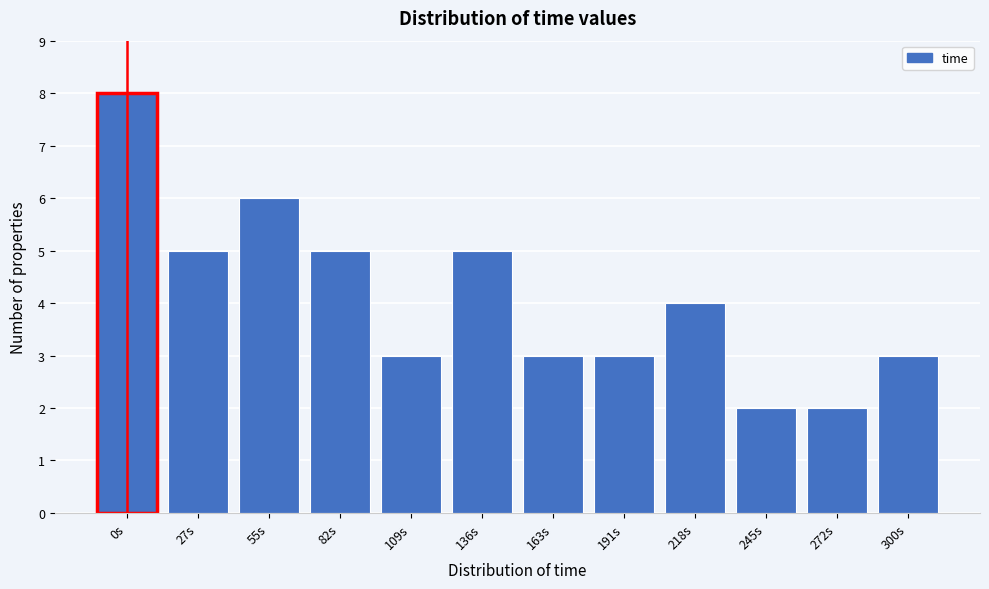

Reading right to left, transcribe all the data shown in this chart.

300s=3	272s=2	245s=2	218s=4	191s=3	163s=3	136s=5	109s=3	82s=5	55s=6	27s=5	0s=8